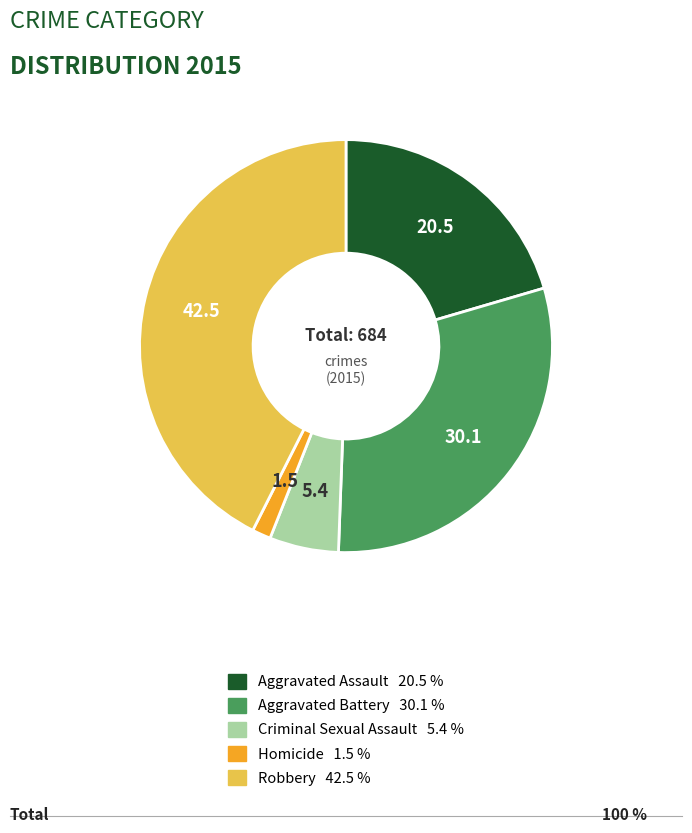

Rank the categories by value from highest to lowest.

Robbery, Aggravated Battery, Aggravated Assault, Criminal Sexual Assault, Homicide